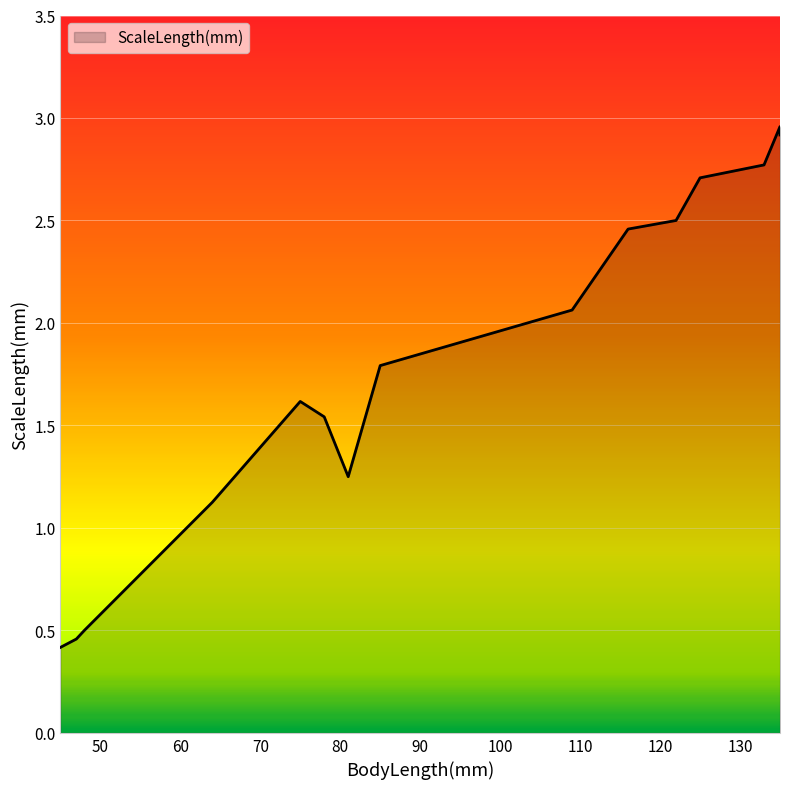

Rank the categories by value from lowest to highest.

45, 47, 48, 64, 81, 78, 75, 85, 109, 116, 122, 125, 133, 135, 135